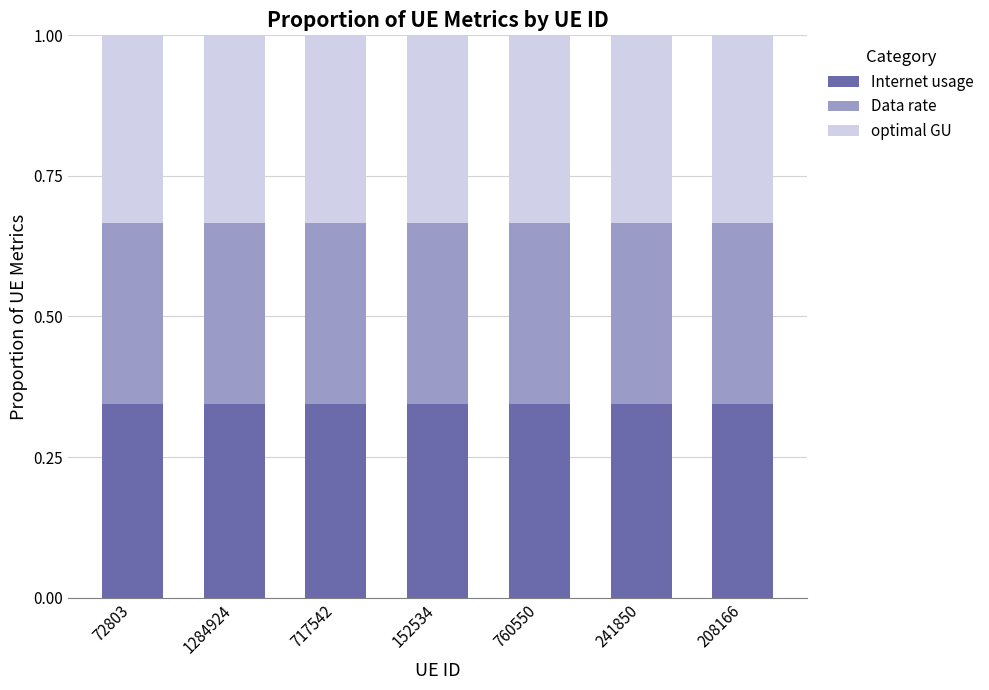

What is the total value across all series at 1284924?

1.0